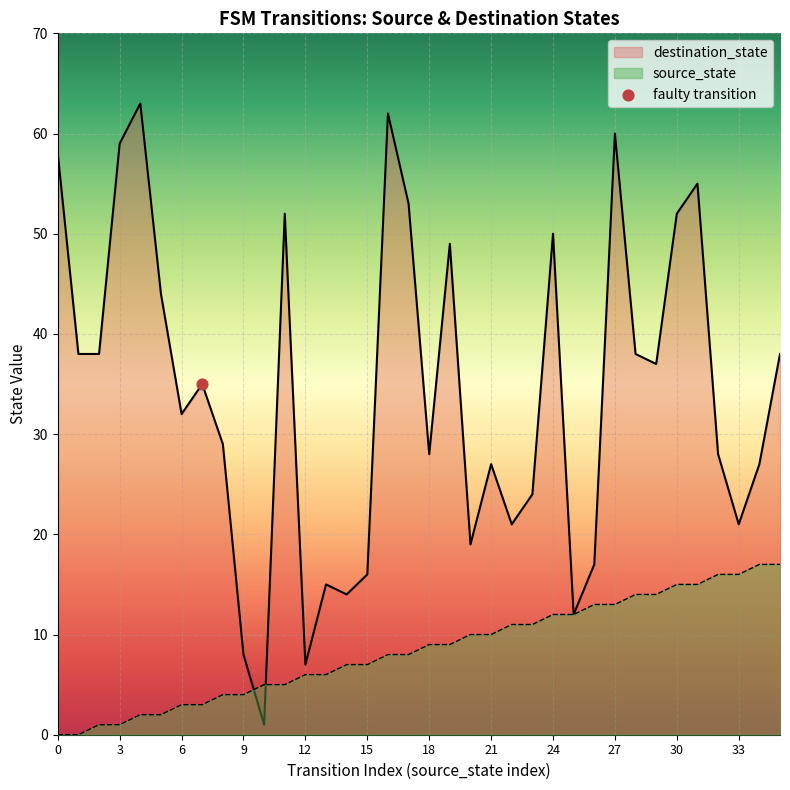

At how many categories does at least one series exceed 57?

5